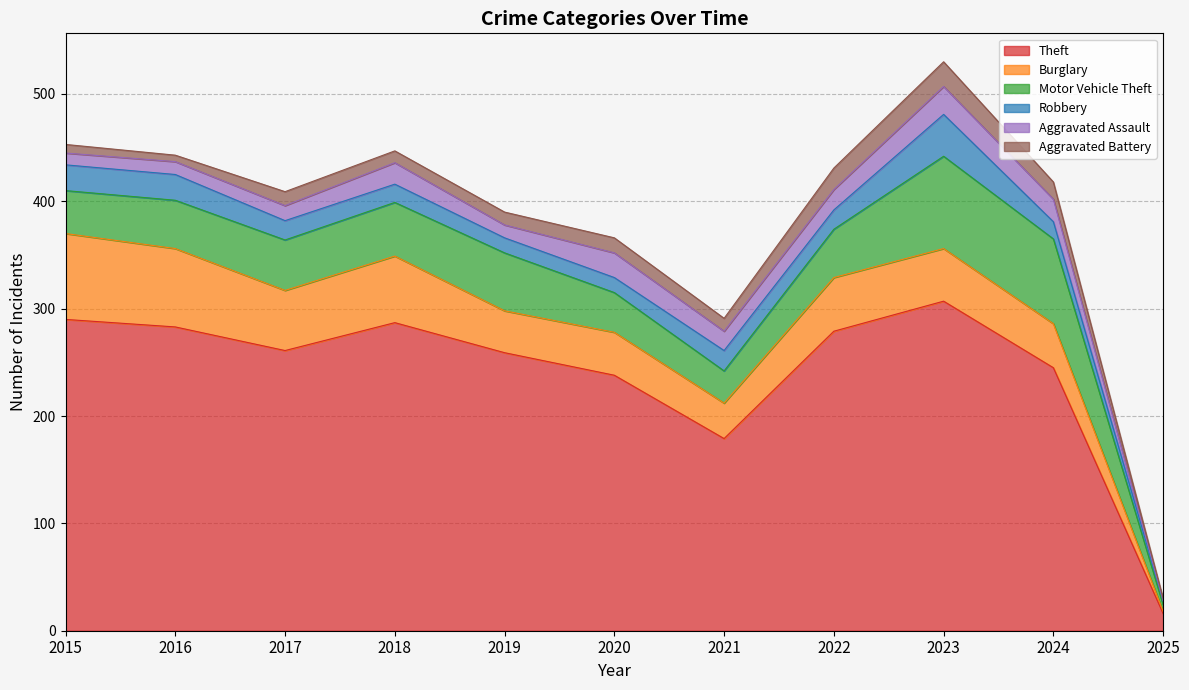

True or false: Burglary and Aggravated Assault cross at least once.

False